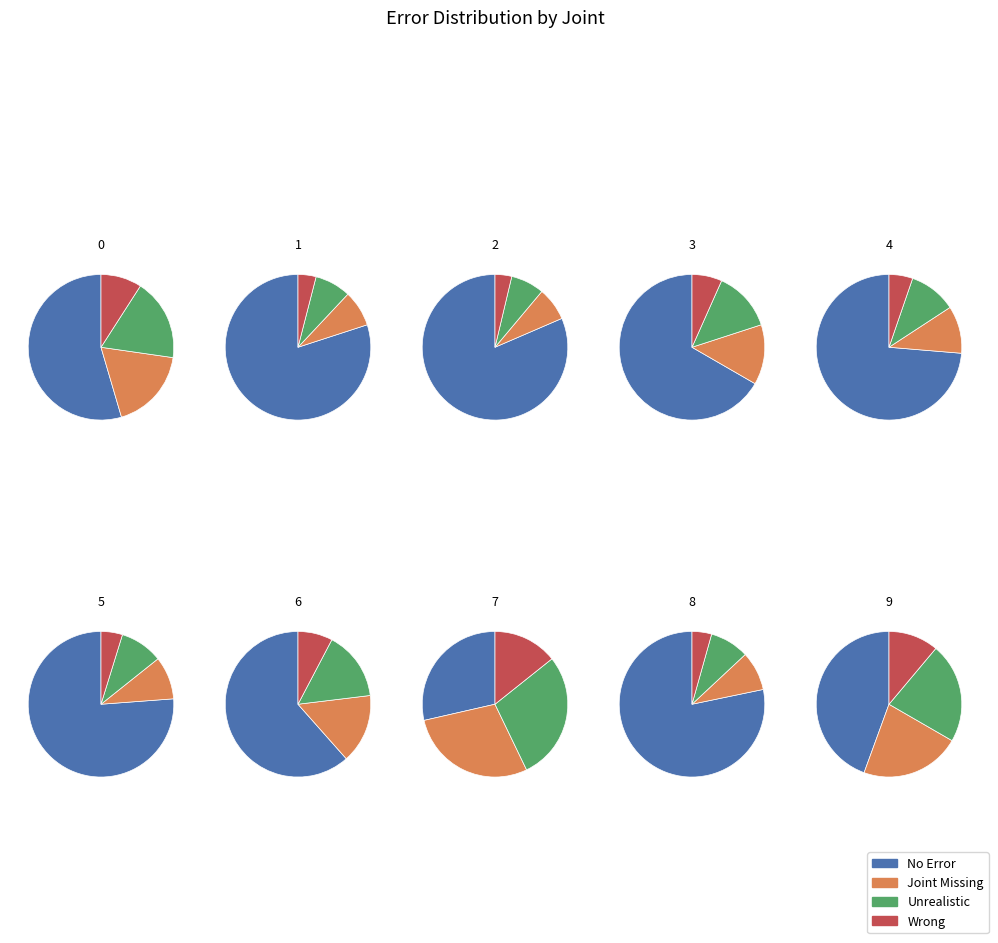

Which slice is the largest?

2